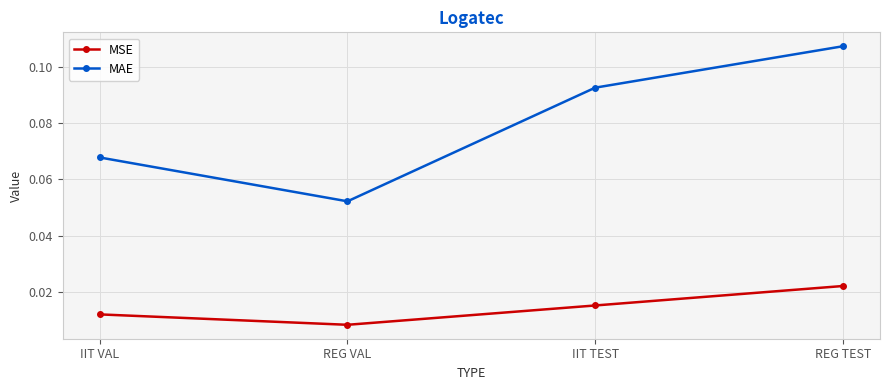

Is this an area chart (filled region under the line)?

No